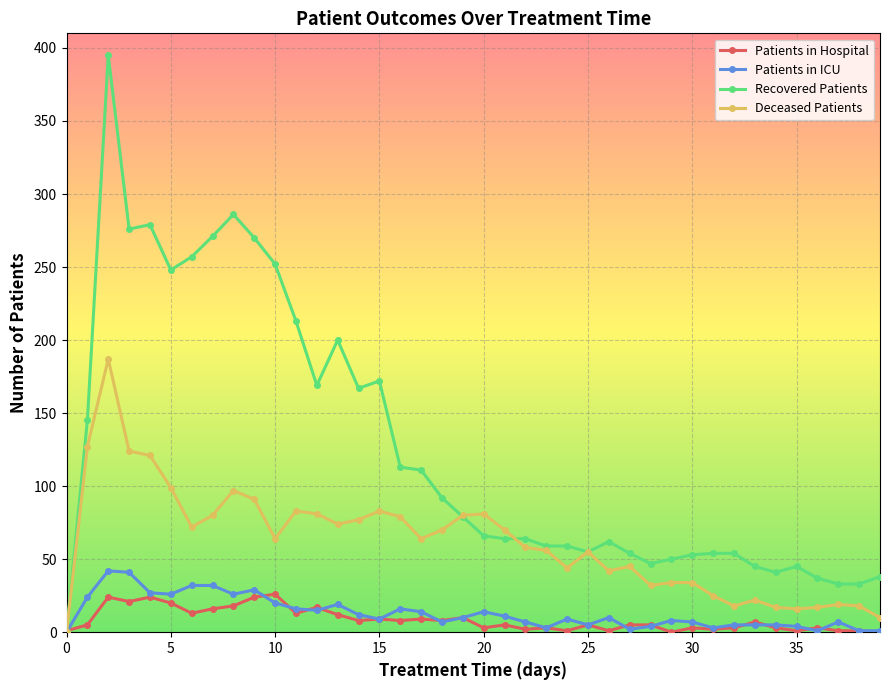

What is the difference between the second highest and minimum values in the Patients in ICU series?

41